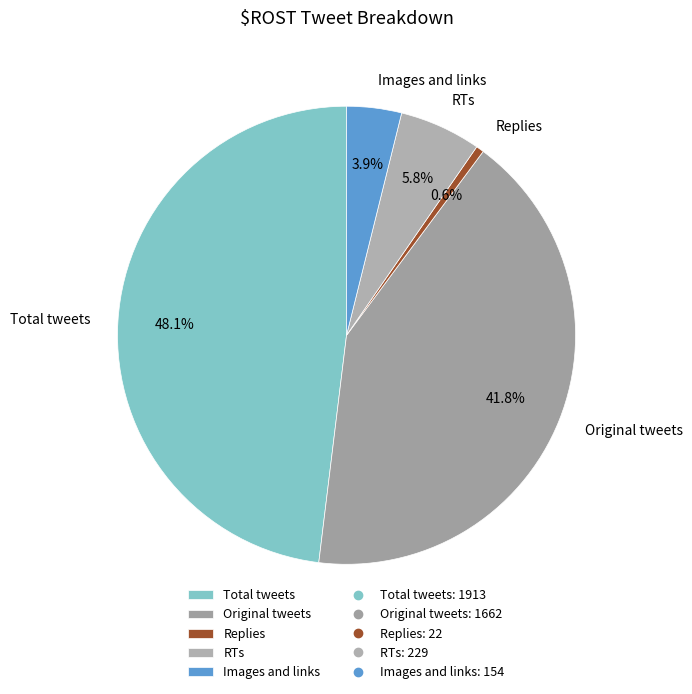

Do RTs and Total tweets together represent more than half of the pie?

Yes